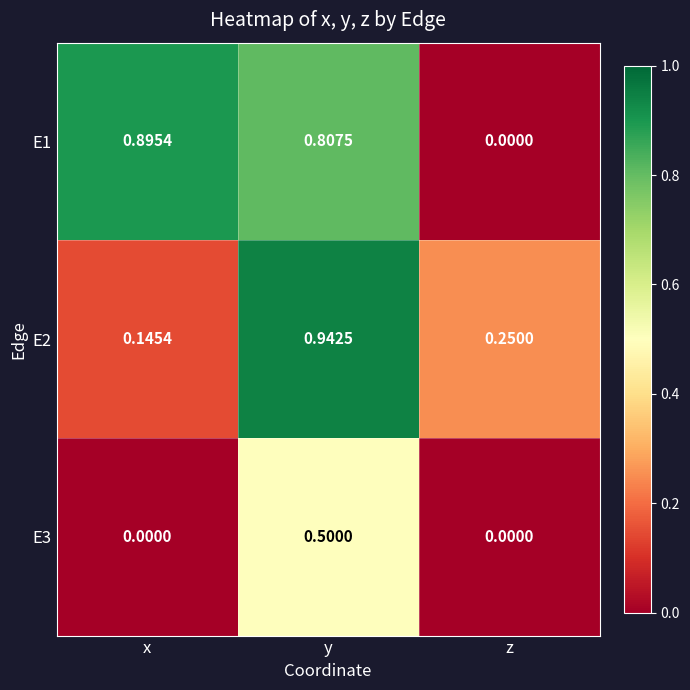

At which label does E2 reach its peak?

y